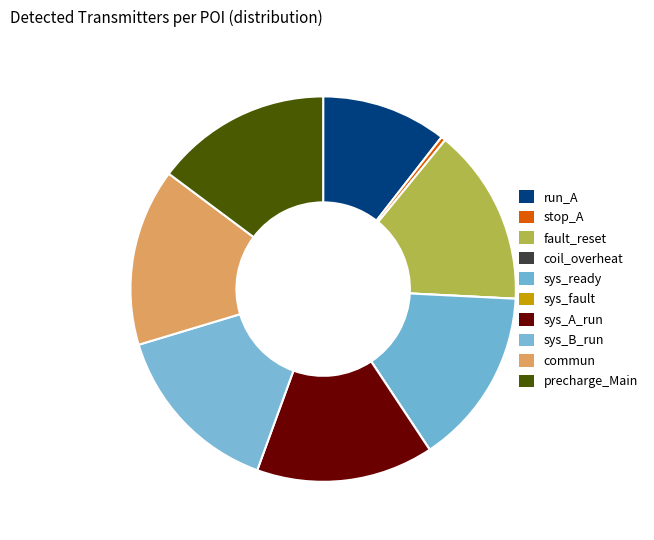

Is fault_reset the majority of the pie?

No